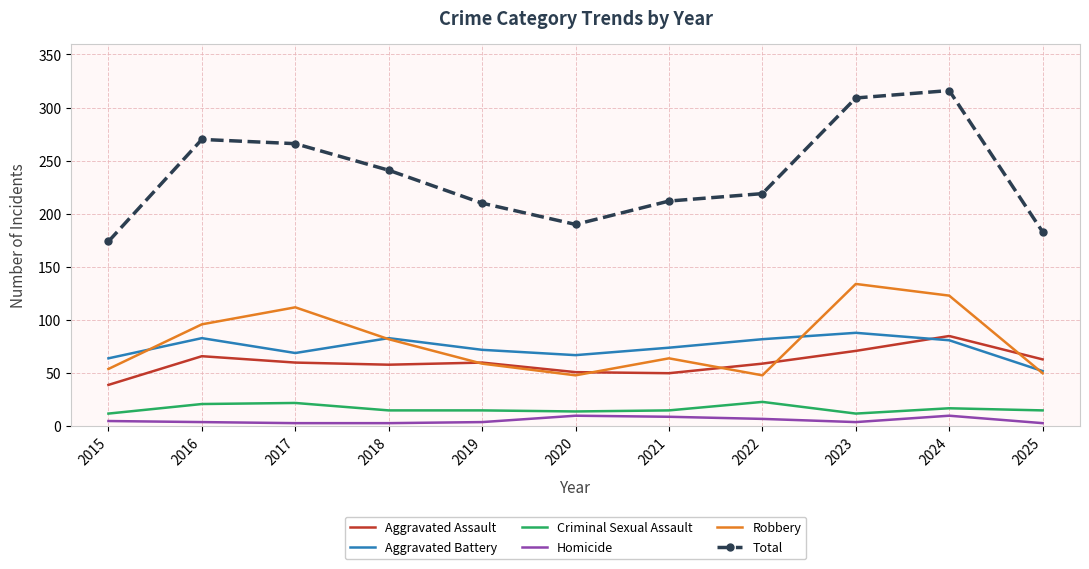

Which series has the largest range (max minus min)?

Total